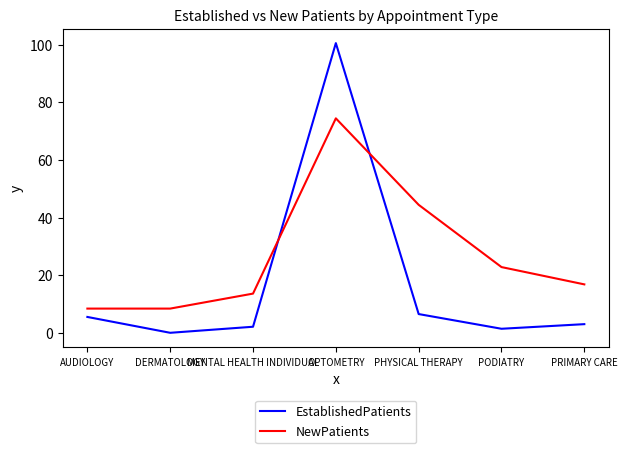

Where is EstablishedPatients nearest to the value 50?

PHYSICAL THERAPY